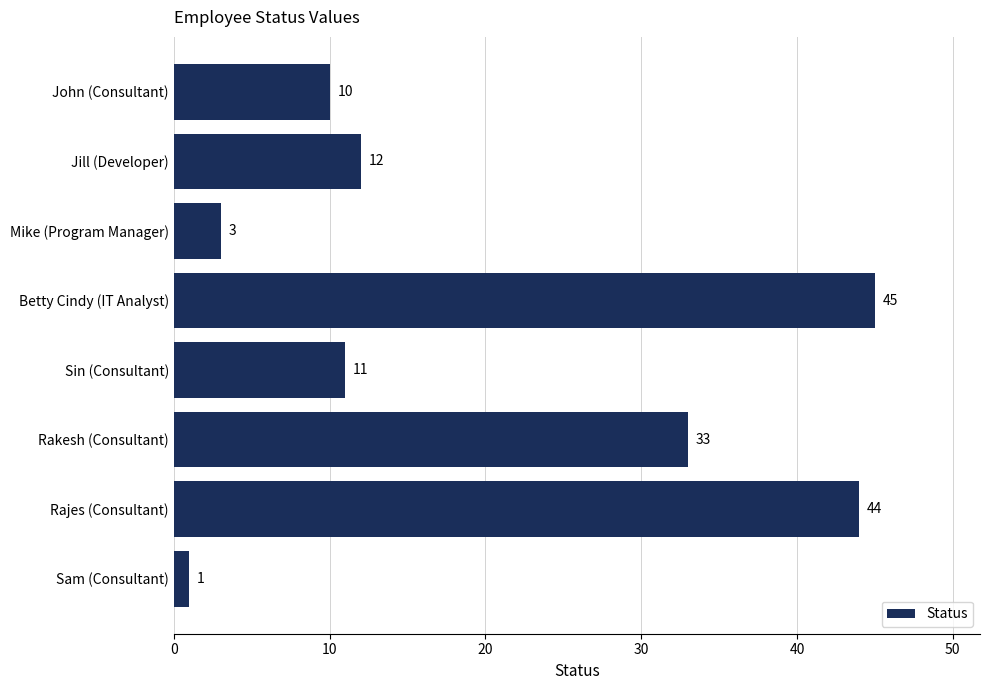

Reading top to bottom, list all the values displayed in this chart.

10	12	3	45	11	33	44	1